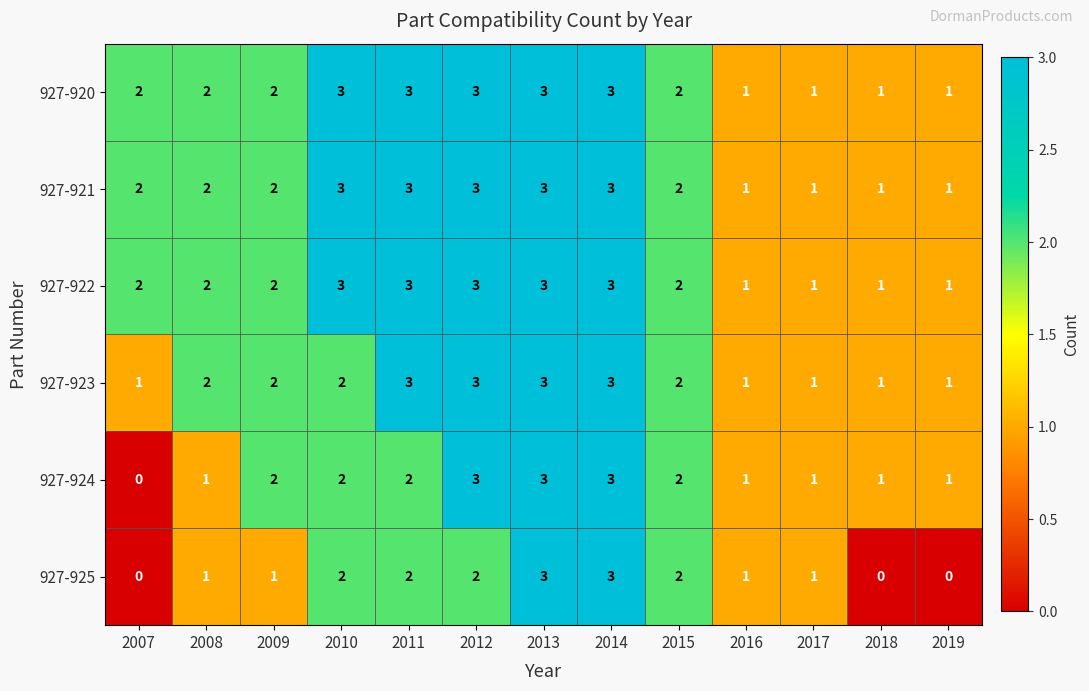

What is the total value across all series at 2017?

6